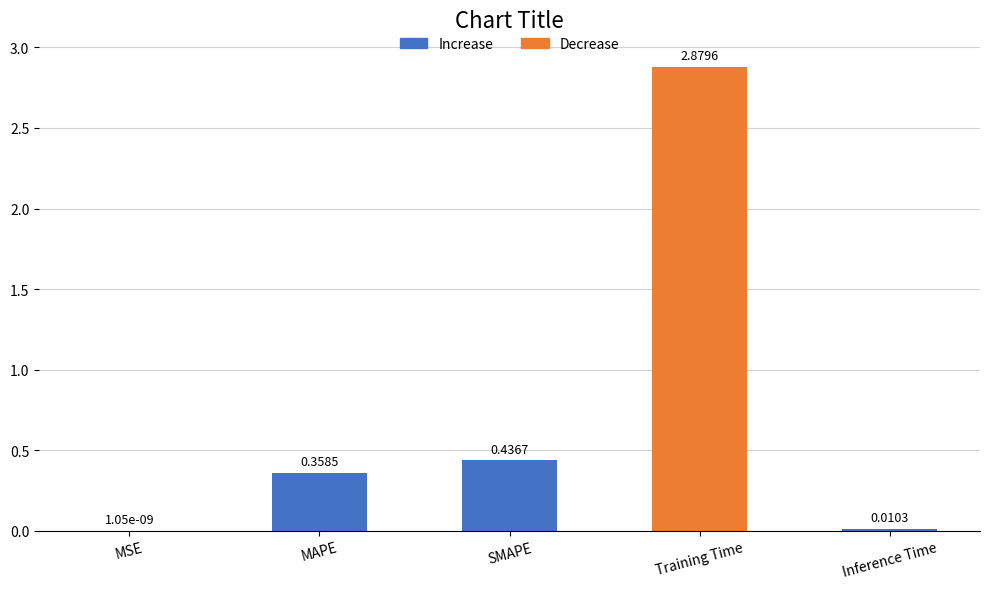

At which label is the value closest to 1?

SMAPE